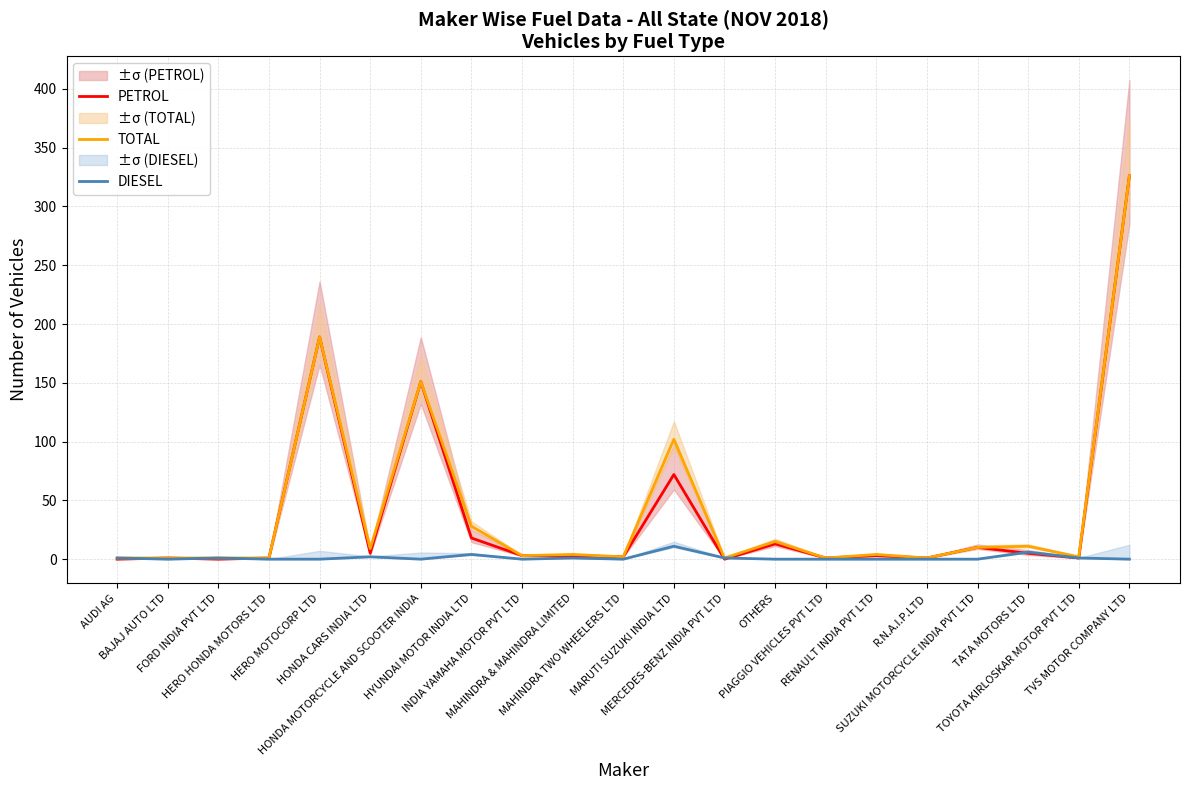

What is the difference between the PETROL values at HYUNDAI MOTOR INDIA LTD and RENAULT INDIA PVT LTD?

15